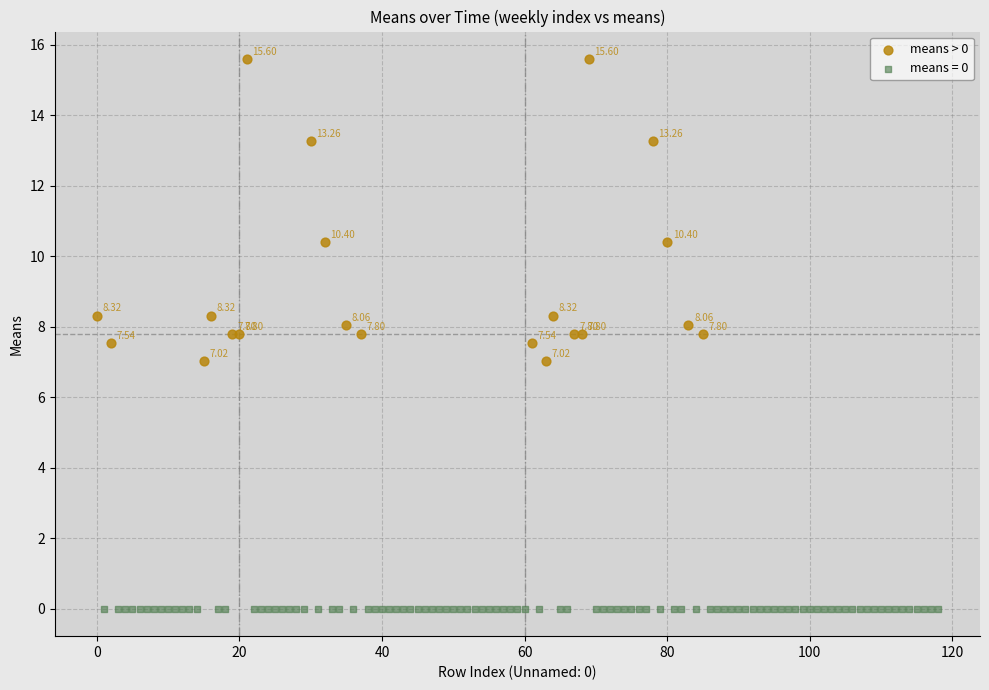

Which series reaches the minimum Y coordinate?

means = 0